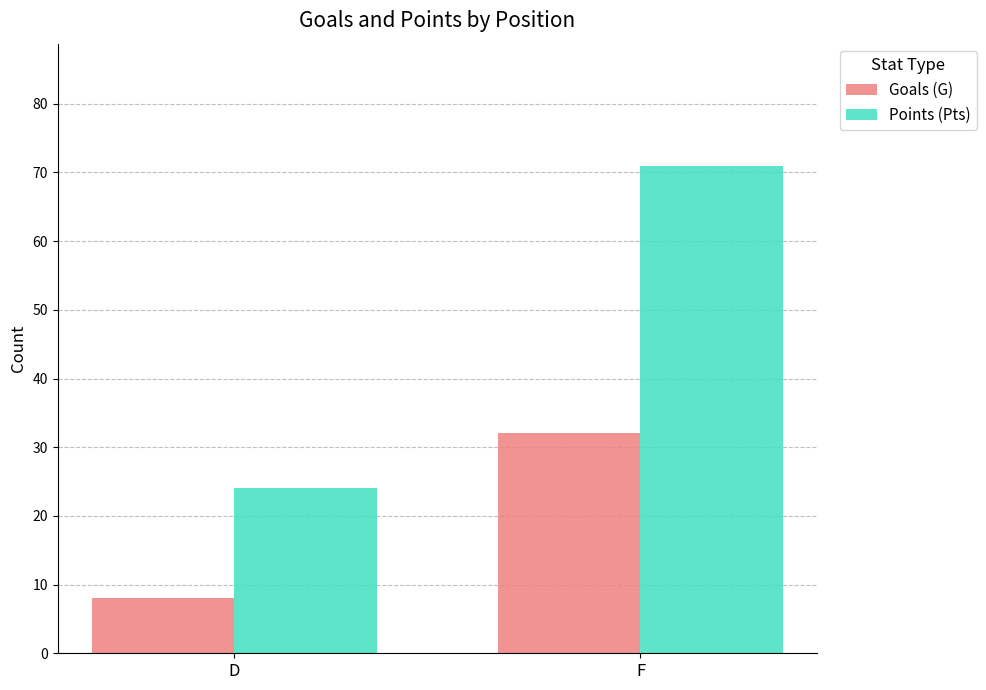

How many bars are there in total?

4